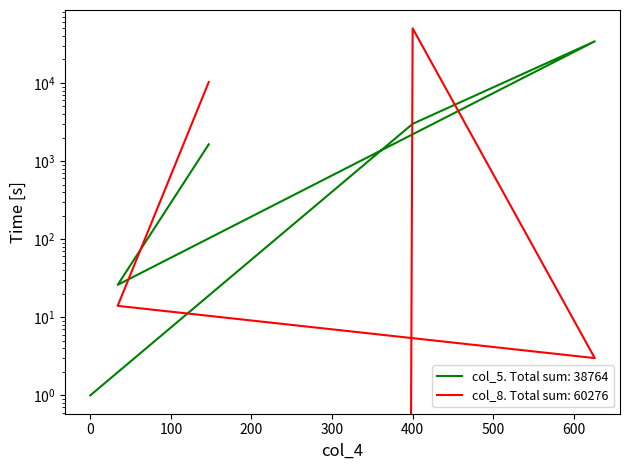

Reading left to right, extract all data points from this chart.

col_5: 1638	26	34104	2994	1	1
col_8: 10259	14	3	50000	0	0